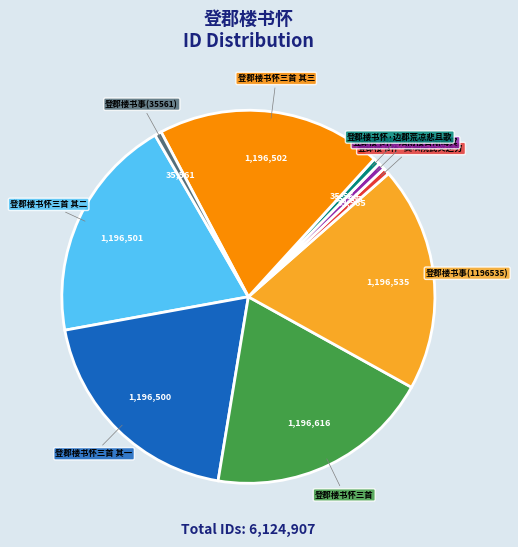

Which has a higher value, 登郡楼书事(35561) or 登郡楼书怀三首 其一?

登郡楼书怀三首 其一